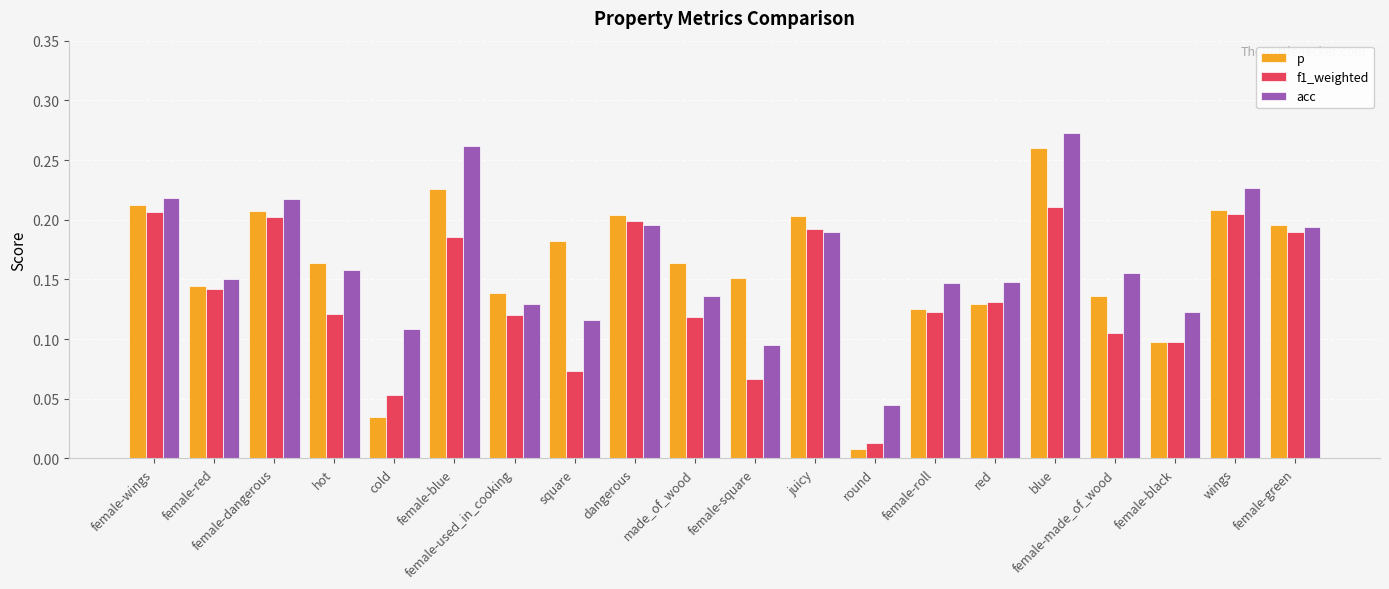

What are all the series names shown in the legend?

p, f1_weighted, acc